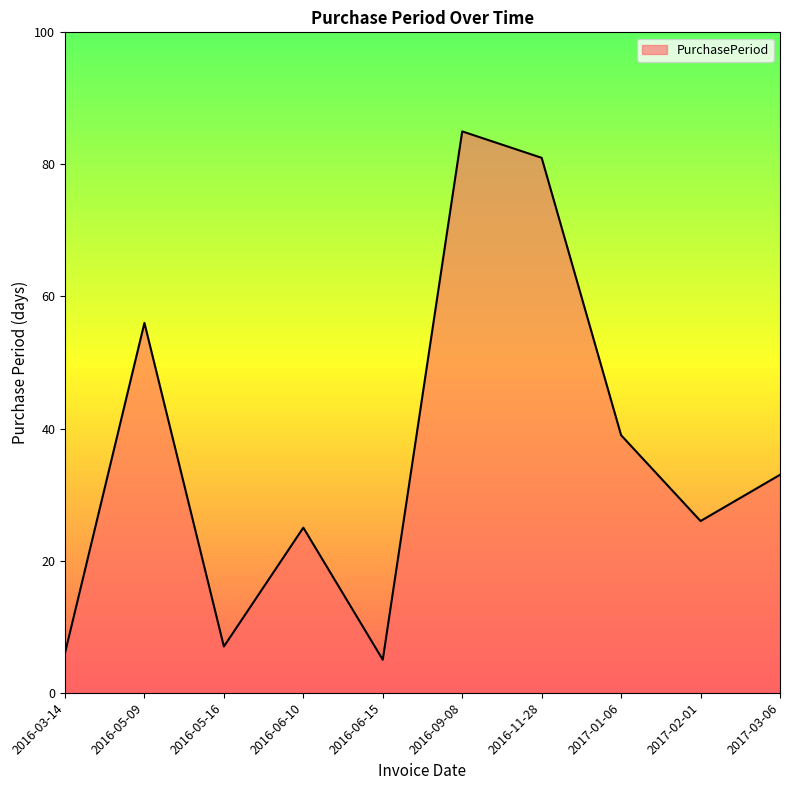

Rank the categories by value from highest to lowest.

2016-09-08, 2016-11-28, 2016-05-09, 2017-01-06, 2017-03-06, 2017-02-01, 2016-06-10, 2016-05-16, 2016-03-14, 2016-06-15